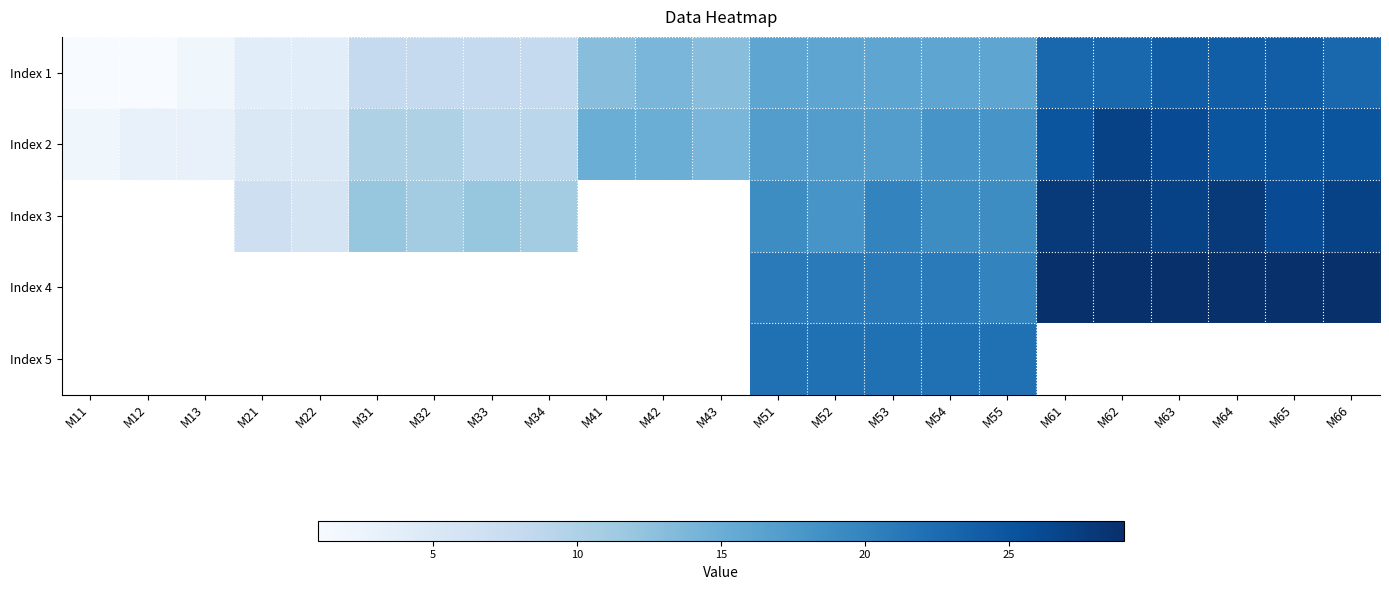

Which series has the largest range (max minus min)?

Index 2